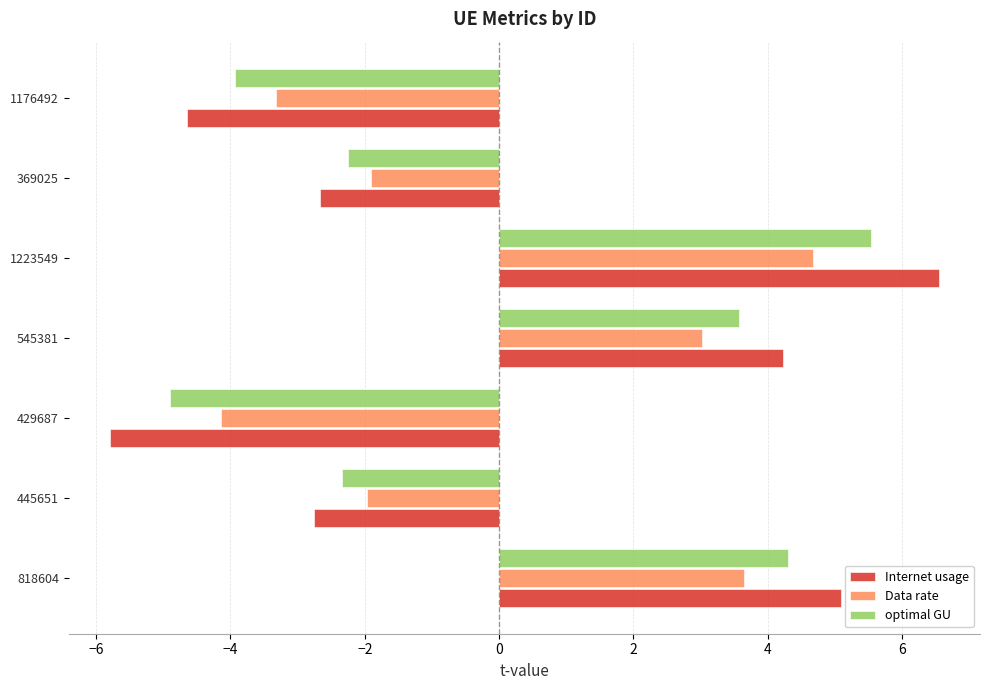

What is the spread (max minus min) of values at 369025?

0.8